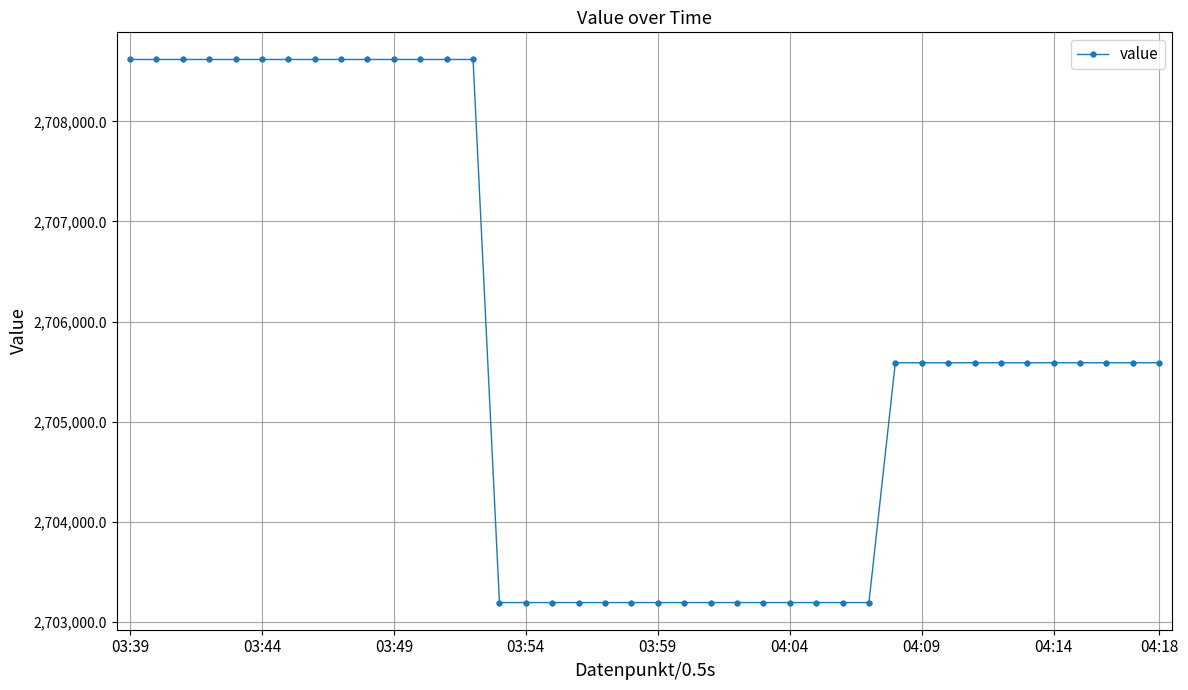

What is the average value?

2705750.5